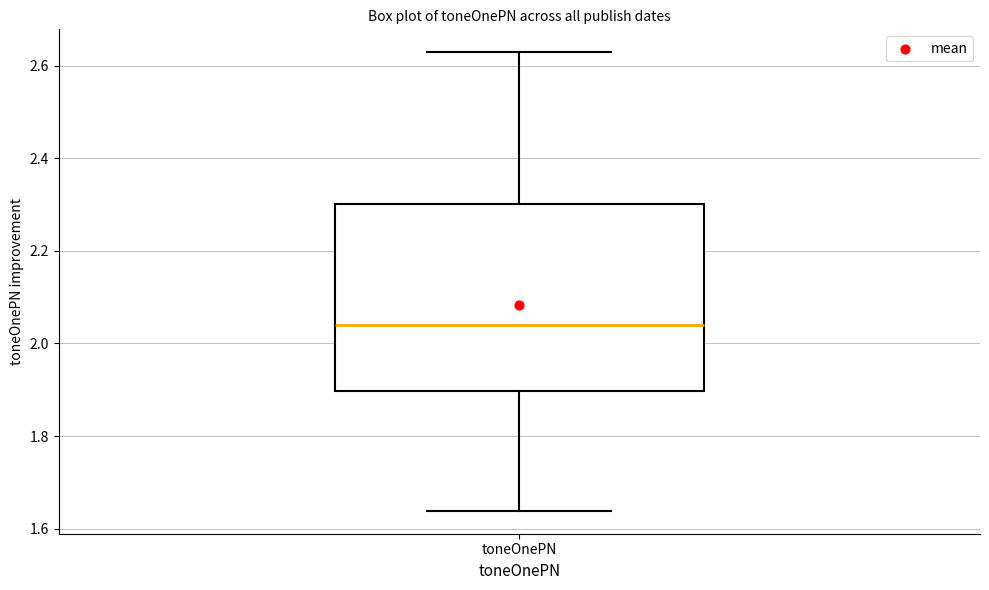

Read this box plot against the y-axis: the position of the median line, the range covered by the box, and the ends of both whiskers. The values are not printed on the chart, so give them approximately, as read against the axis.

median 2.04, box 1.90 to 2.30, whiskers 1.64 to 2.62